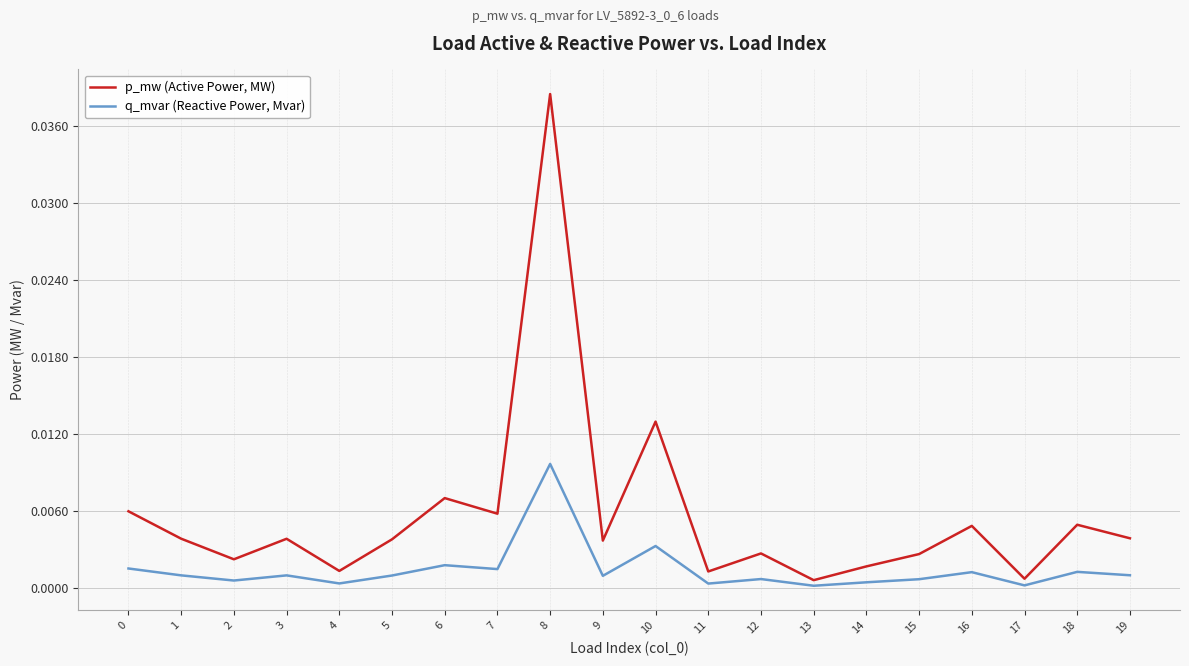

True or false: p_mw (Active Power, MW) and q_mvar (Reactive Power, Mvar) intersect in this chart.

False